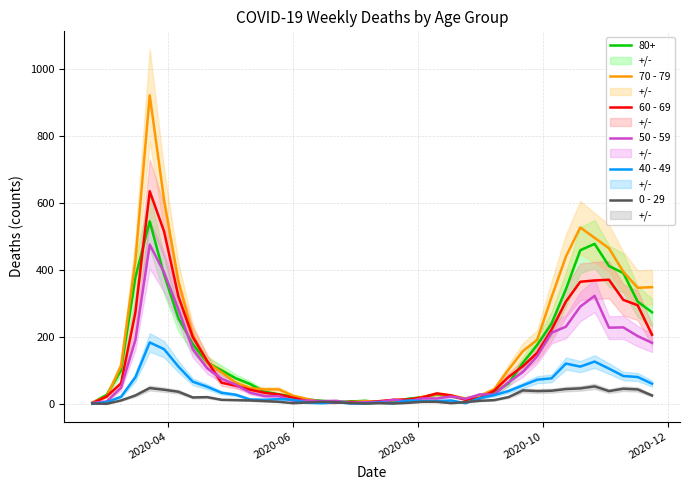

How many intersections are there between 60 - 69 and 40 - 49?

2